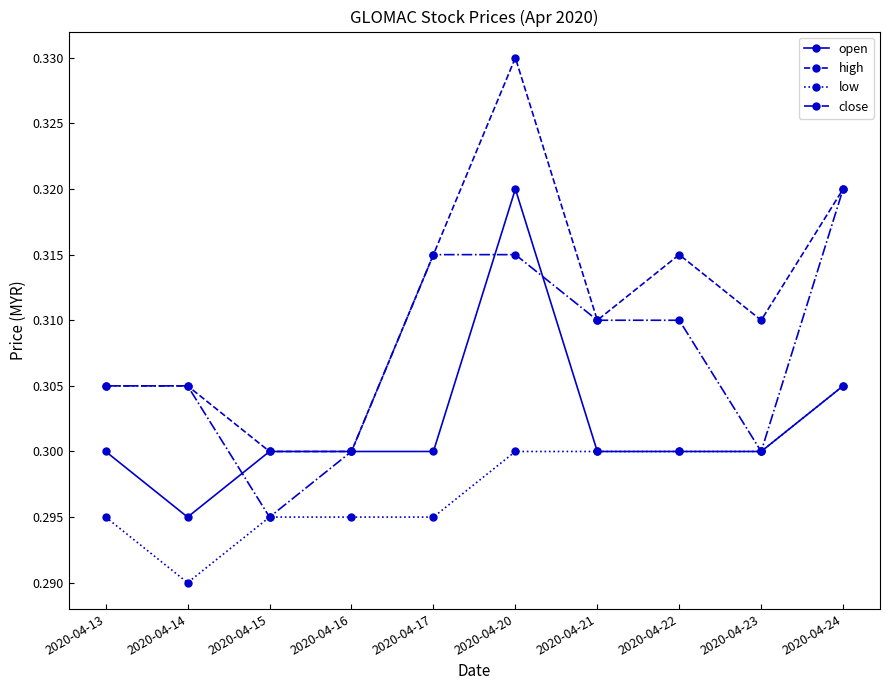

Is the value of low at 2020-04-21 greater than the value of open at 2020-04-24?

No